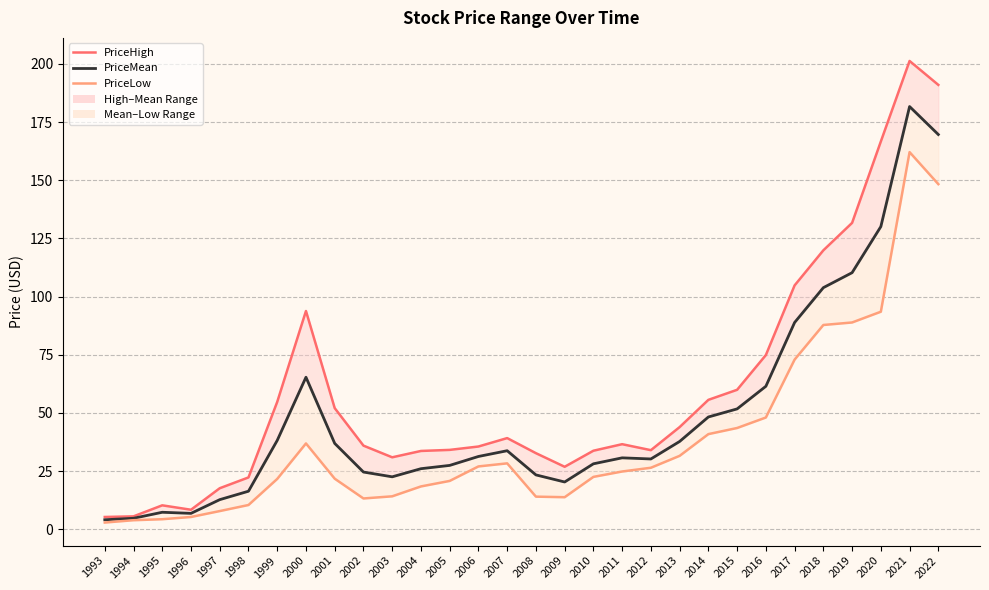

At which category is the sum across all series the highest?

2021